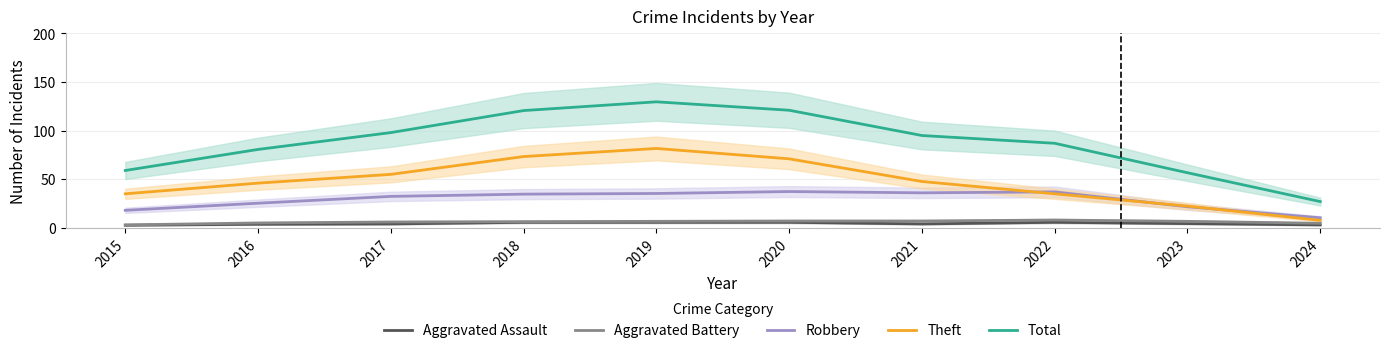

What is the lowest value of the Theft series?

7.7